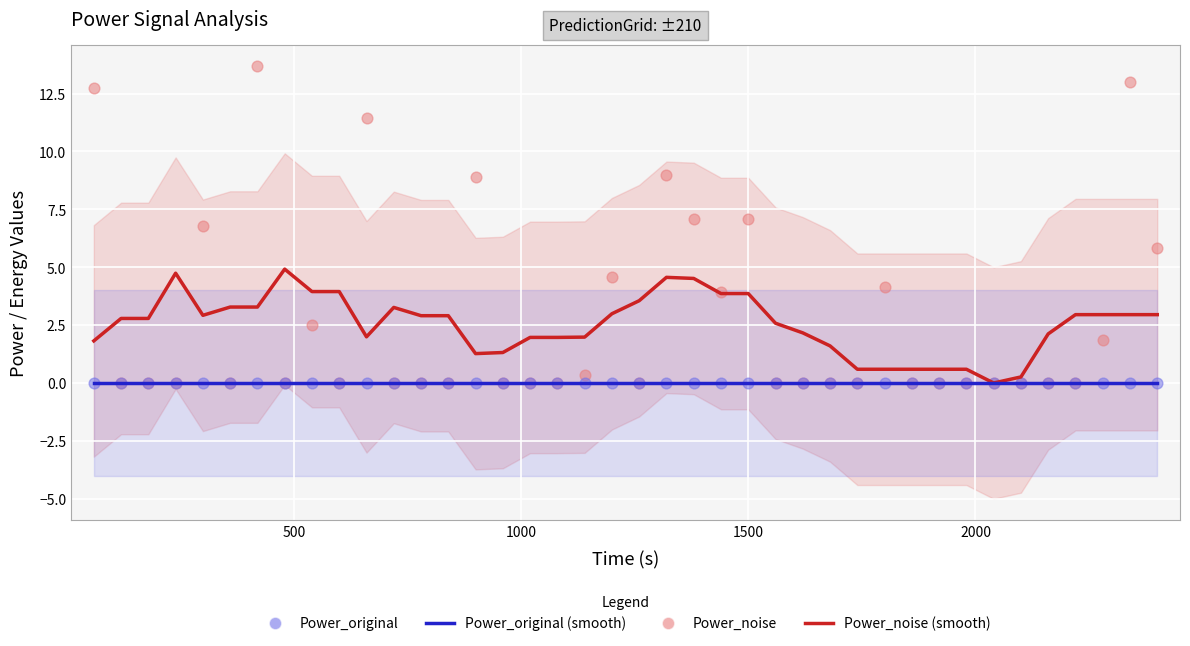

Which series reaches the minimum Y coordinate?

Power_noise (smooth)